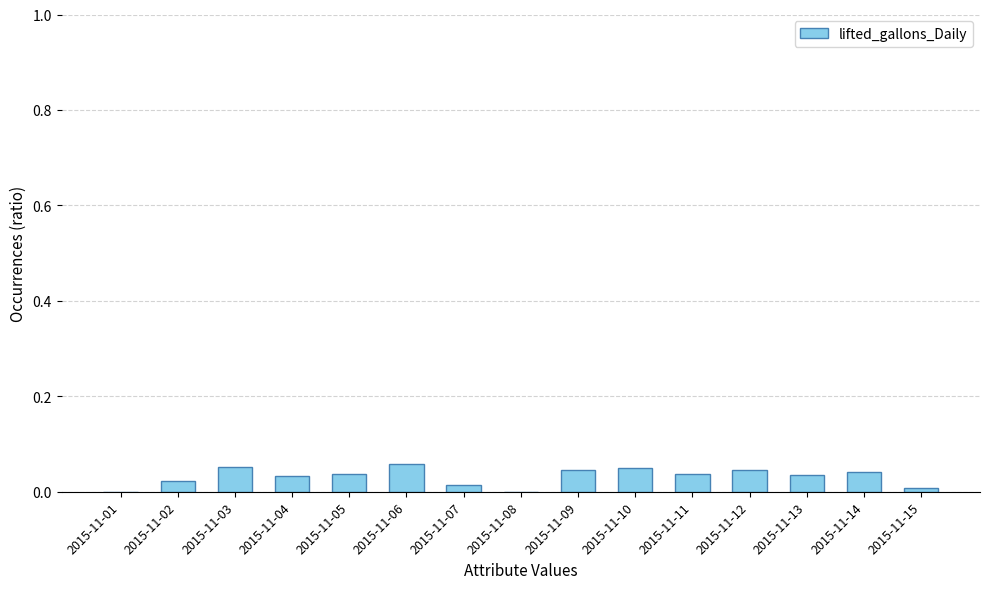

Between 2015-11-06 and 2015-11-11, which is larger?

2015-11-06